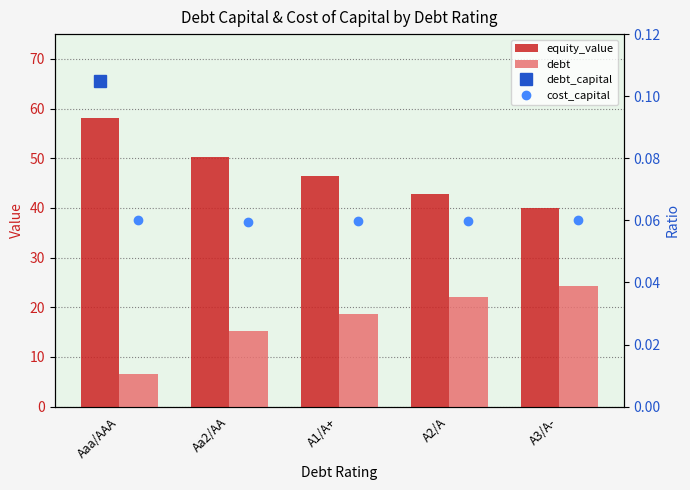

What is the approximate value of debt_capital at A3/A-?

0.4